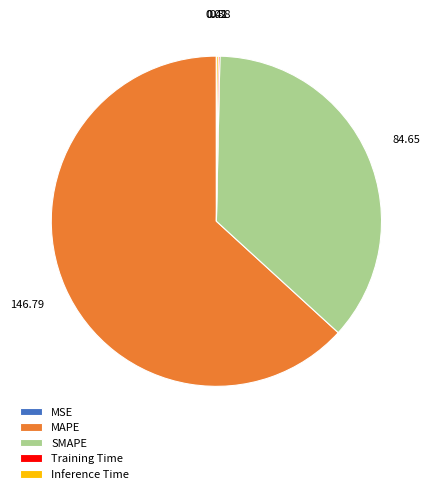

Is MAPE the majority of the pie?

Yes